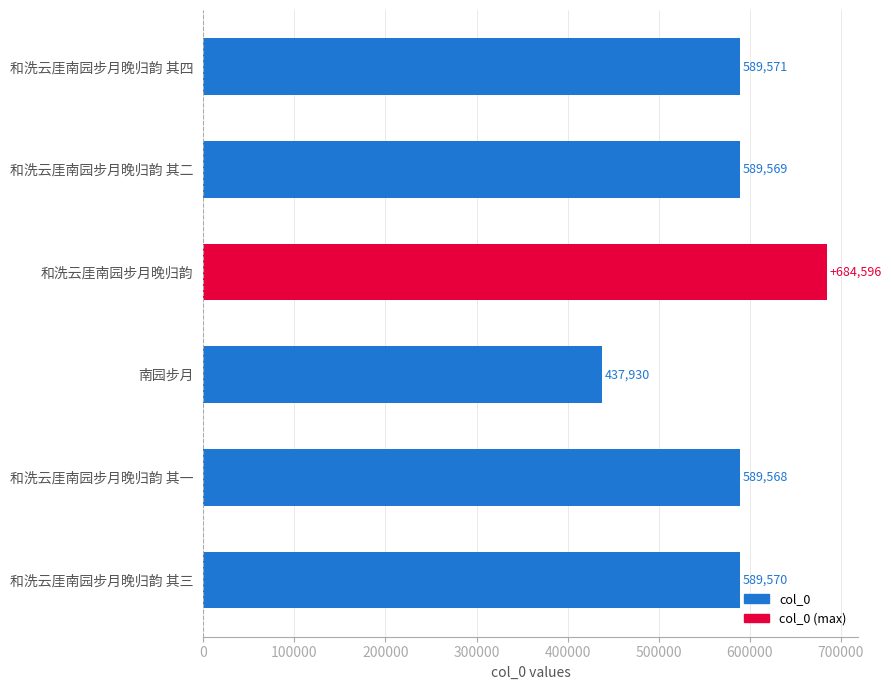

Rank the categories by value from lowest to highest.

南园步月, 和洗云厓南园步月晚归韵 其一, 和洗云厓南园步月晚归韵 其二, 和洗云厓南园步月晚归韵 其三, 和洗云厓南园步月晚归韵 其四, 和洗云厓南园步月晚归韵